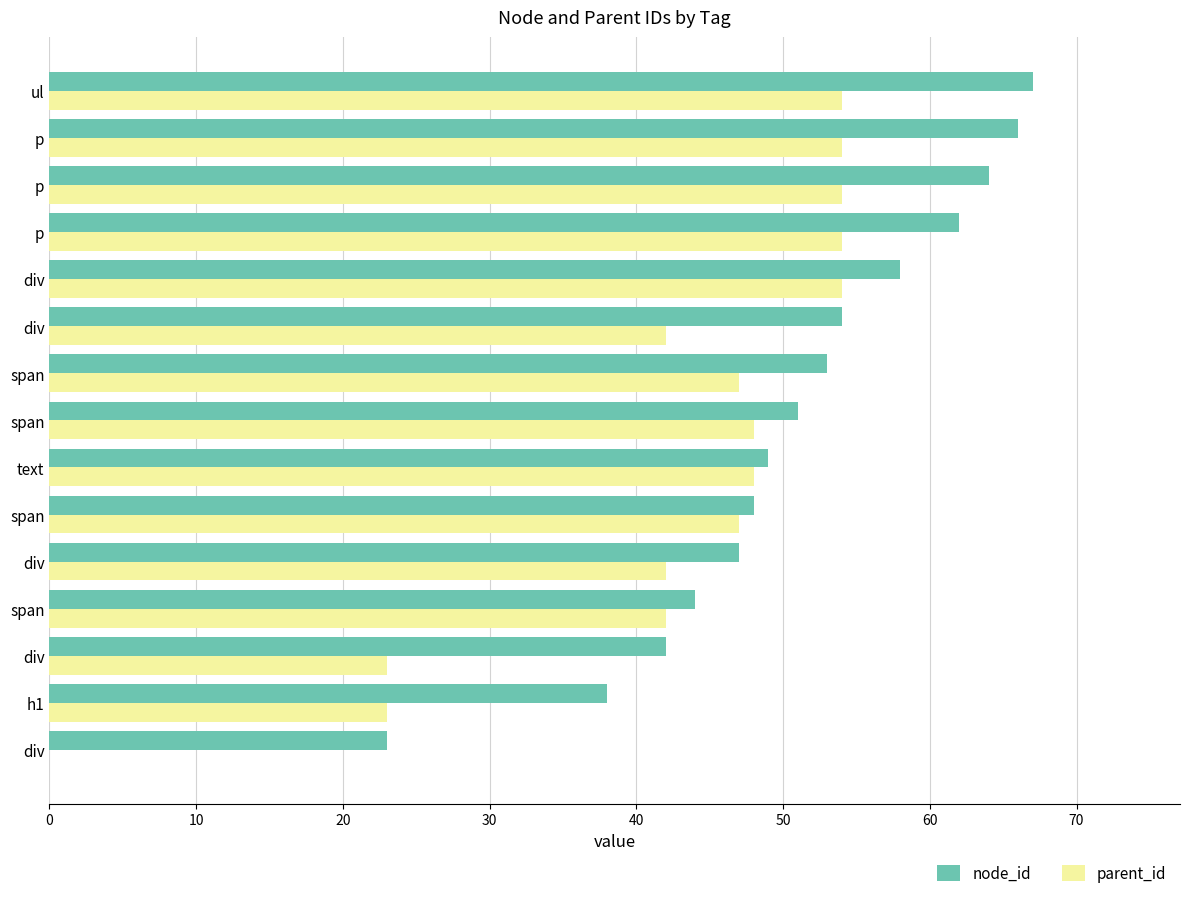

List the series in order of their overall mean, lowest first.

parent_id, node_id